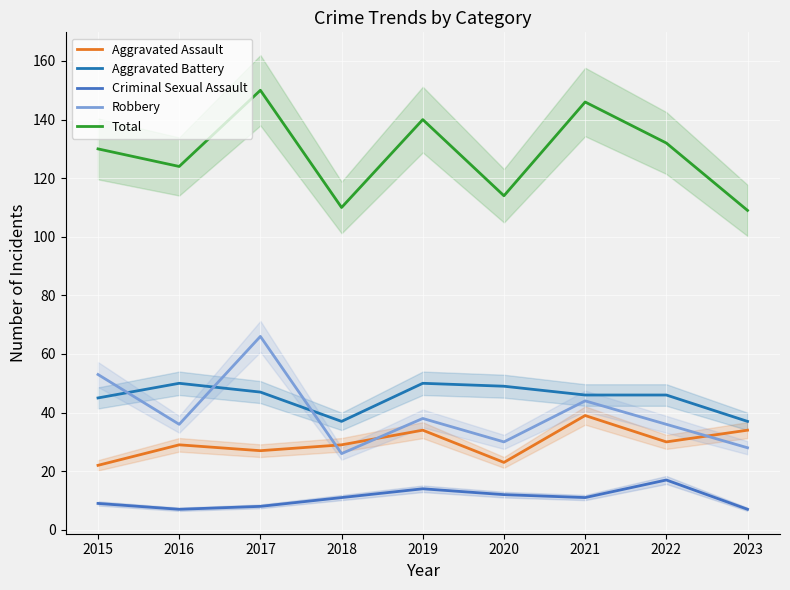

True or false: Aggravated Battery and Criminal Sexual Assault intersect in this chart.

False